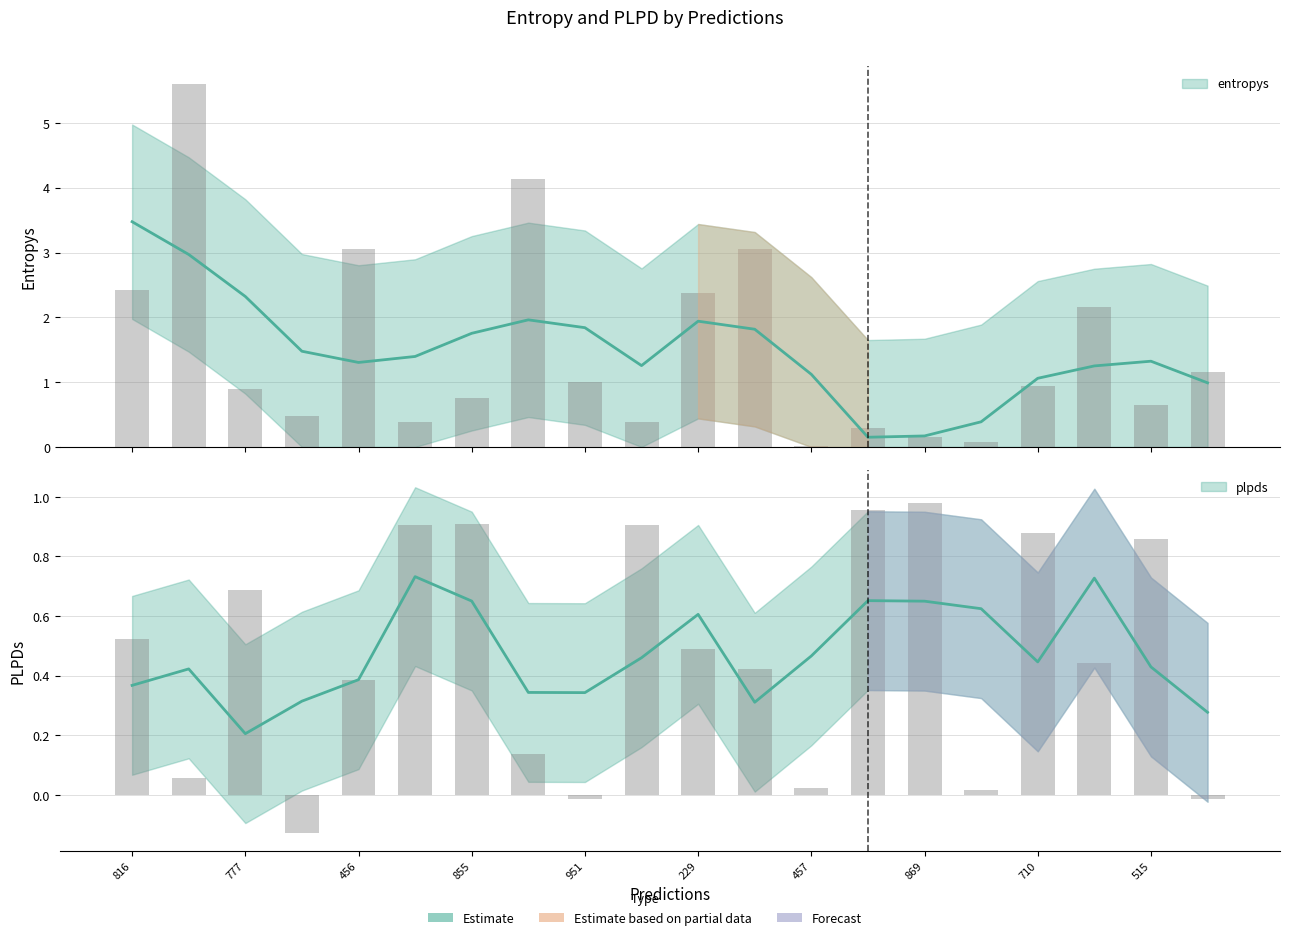

Reading left to right, transcribe all the data shown in this chart.

entropys: 2.4	5.6	0.9	0.5	3.1	0.4	0.7	4.1	1.0	0.4	2.4	3.1	0.0	0.3	0.1	0.1	0.9	2.2	0.6	1.2
plpds: 0.5	0.1	0.7	-0.1	0.4	0.9	0.9	0.1	-0.0	0.9	0.5	0.4	0.0	1.0	1.0	0.0	0.9	0.4	0.9	-0.0